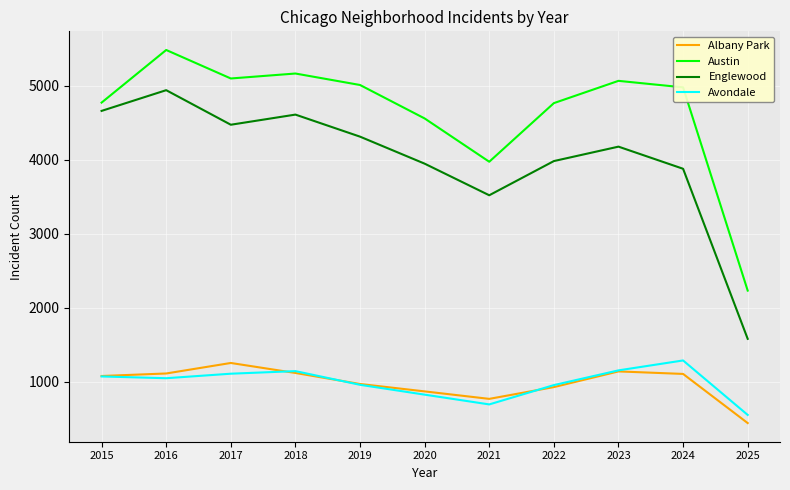

Read the Austin value at 2019.

5008